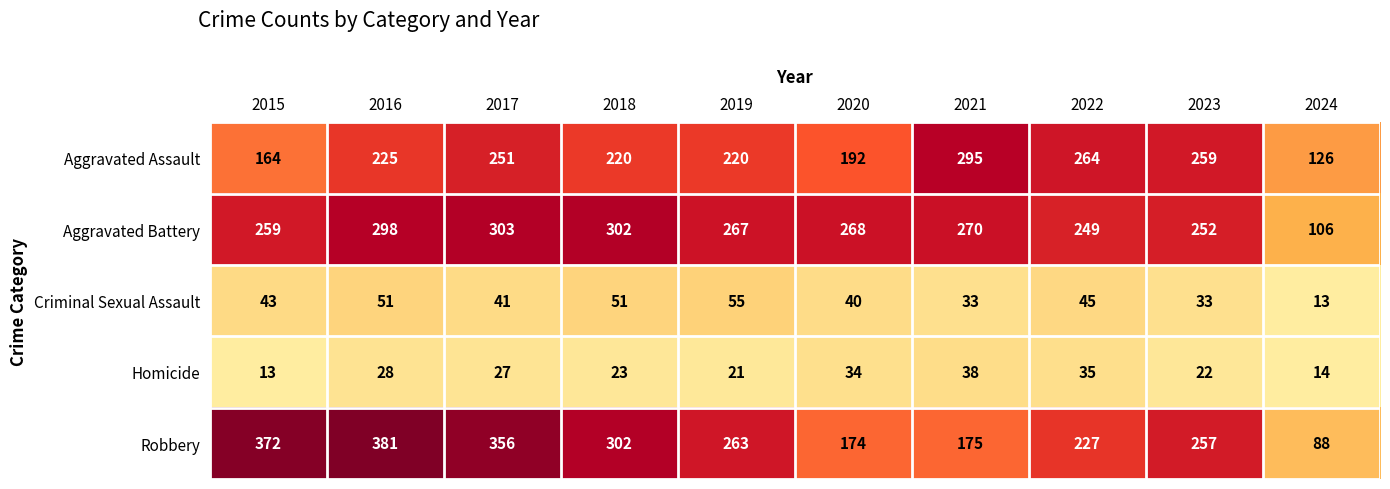

What is the minimum value shown in the chart?

13